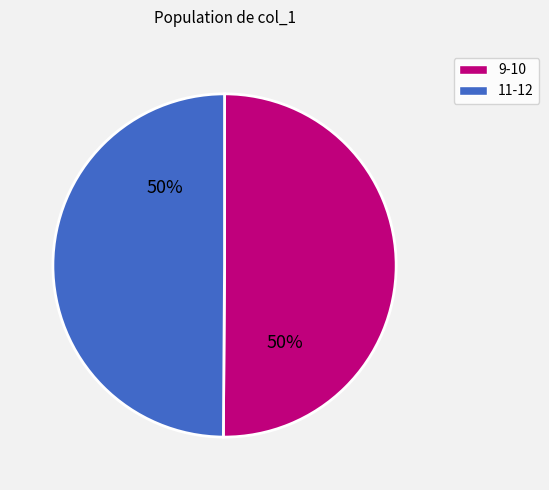

Is it true that 11-12 is 50% of the pie?

True